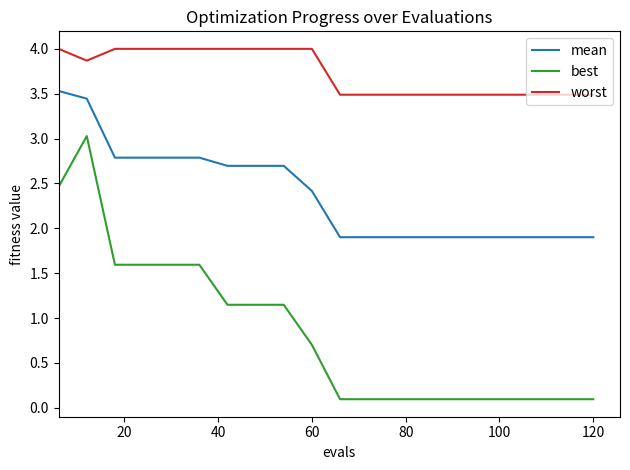

List the series in order of their peak value, highest first.

worst, mean, best